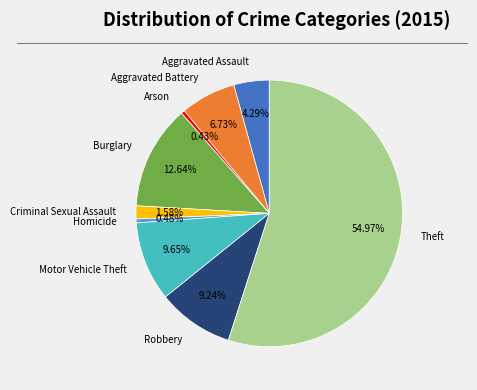

What is the majority slice?

Theft